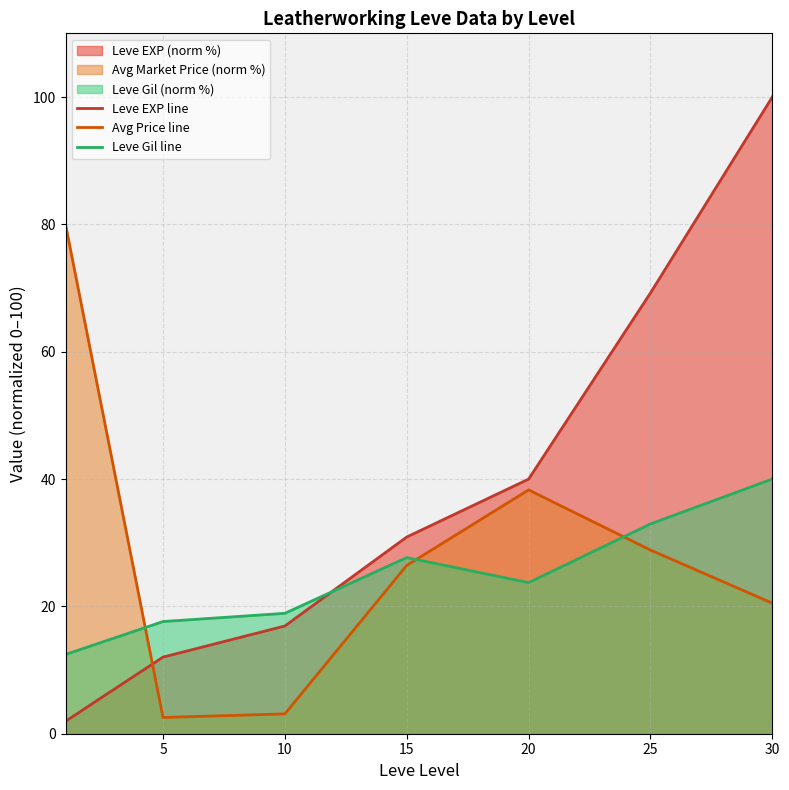

Rank the series by their average value, from lowest to highest.

Leve Gil line, Avg Price line, Leve EXP line